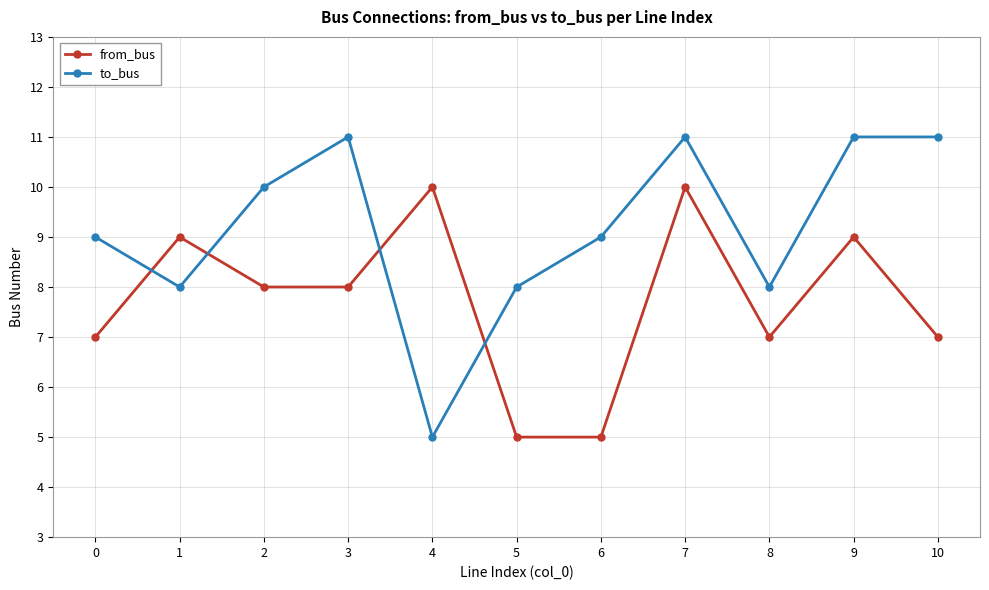

At which category is the sum across all series the highest?

7